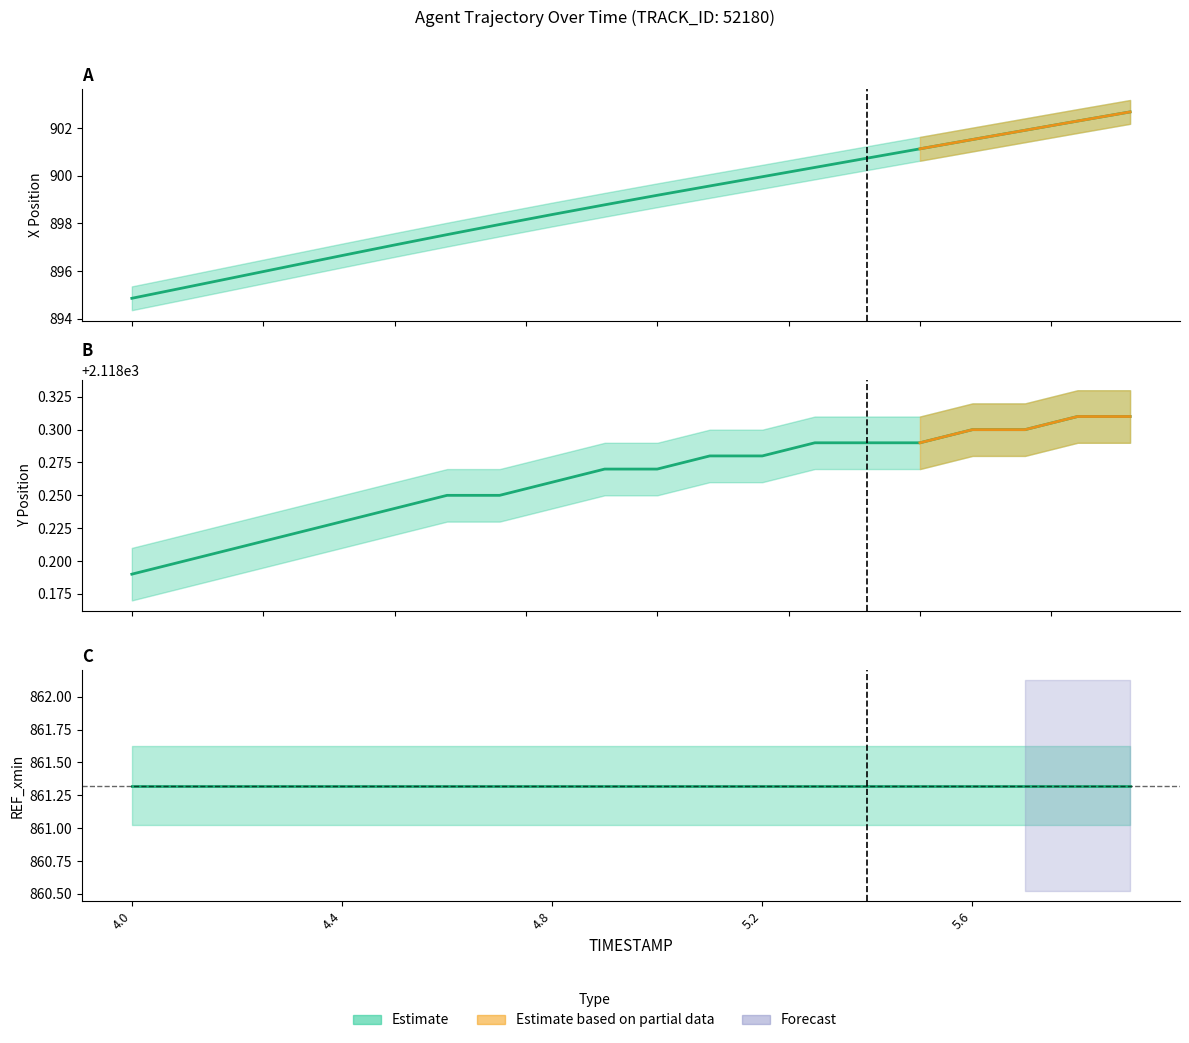

What is the label of the 10th point from the left?

4.9